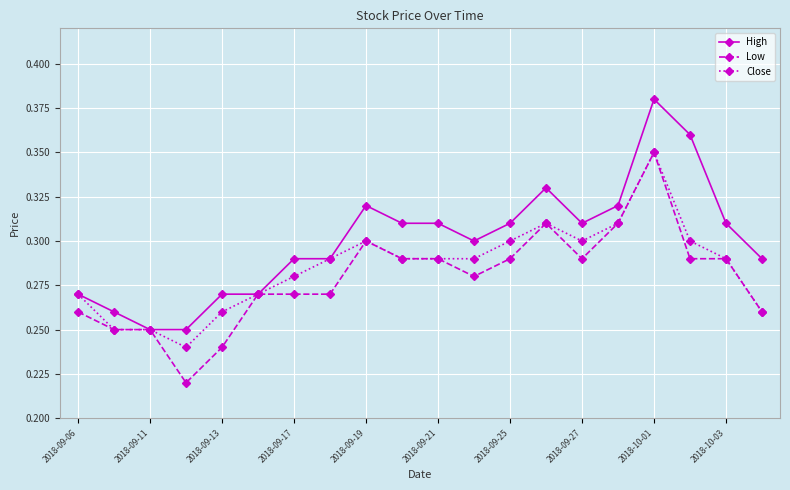

Count the Low values in the range 0 to 1.

20